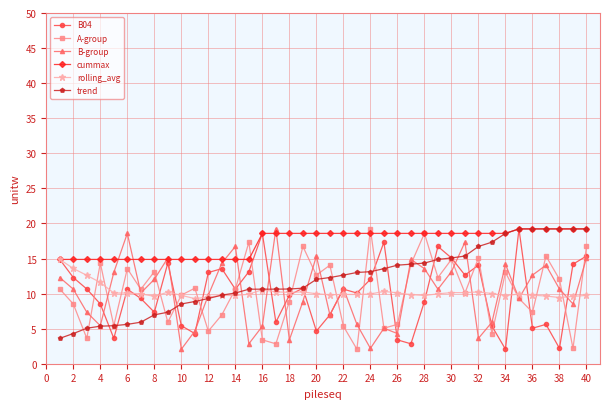

Does the chart have visible grid lines?

Yes